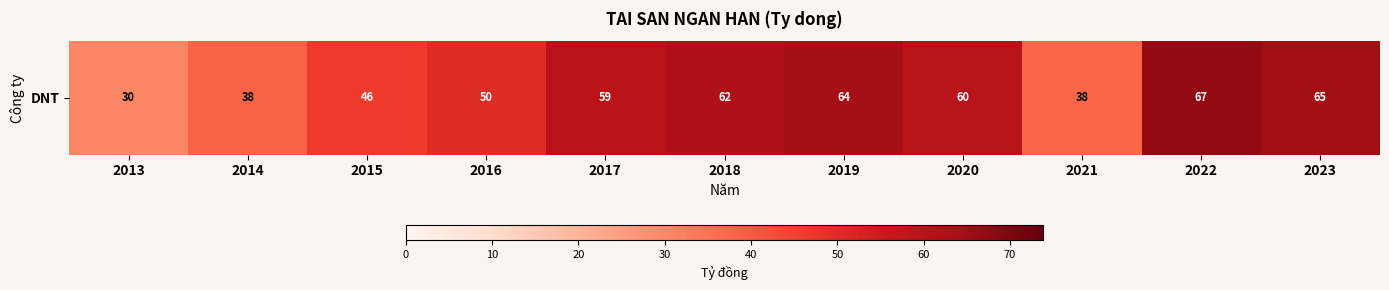

What is the difference between the second highest and second lowest values?

27.6